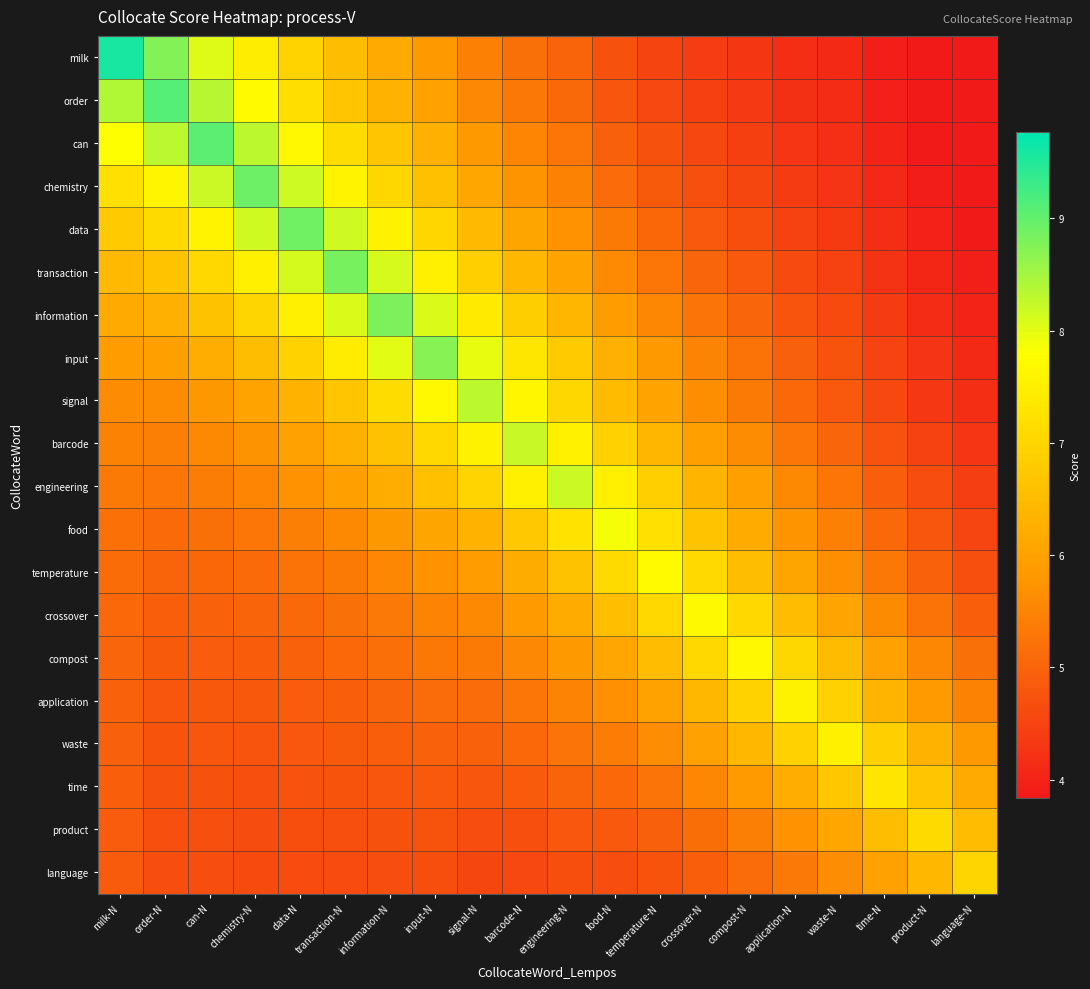

Reading left to right, what are all the values shown in this chart?

milk: milk-N=9.6	order-N=8.8	can-N=8.1	chemistry-N=7.4	data-N=6.9	transaction-N=6.5	information-N=6.2	input-N=5.8	signal-N=5.4	barcode-N=5.2	engineering-N=5.0	food-N=4.7	temperature-N=4.5	crossover-N=4.4	compost-N=4.3	application-N=4.2	waste-N=4.1	time-N=3.9	product-N=3.8	language-N=3.7
order: milk-N=8.4	order-N=9.1	can-N=8.4	chemistry-N=7.7	data-N=7.2	transaction-N=6.7	information-N=6.3	input-N=6.0	signal-N=5.6	barcode-N=5.3	engineering-N=5.1	food-N=4.8	temperature-N=4.6	crossover-N=4.4	compost-N=4.3	application-N=4.2	waste-N=4.1	time-N=4.0	product-N=3.8	language-N=3.7
can: milk-N=7.8	order-N=8.3	can-N=9.1	chemistry-N=8.3	data-N=7.7	transaction-N=7.1	information-N=6.7	input-N=6.3	signal-N=5.8	barcode-N=5.5	engineering-N=5.3	food-N=4.9	temperature-N=4.7	crossover-N=4.6	compost-N=4.4	application-N=4.3	waste-N=4.2	time-N=4.0	product-N=3.9	language-N=3.8
chemistry: milk-N=7.2	order-N=7.6	can-N=8.2	chemistry-N=8.9	data-N=8.2	transaction-N=7.6	information-N=7.0	input-N=6.6	signal-N=6.1	barcode-N=5.7	engineering-N=5.5	food-N=5.1	temperature-N=4.9	crossover-N=4.7	compost-N=4.5	application-N=4.4	waste-N=4.3	time-N=4.1	product-N=3.9	language-N=3.8
data: milk-N=6.8	order-N=7.1	can-N=7.6	chemistry-N=8.2	data-N=8.9	transaction-N=8.2	information-N=7.5	input-N=7.0	signal-N=6.5	barcode-N=6.1	engineering-N=5.7	food-N=5.3	temperature-N=5.0	crossover-N=4.8	compost-N=4.7	application-N=4.5	waste-N=4.4	time-N=4.2	product-N=4.0	language-N=3.9
transaction: milk-N=6.4	order-N=6.6	can-N=7.0	chemistry-N=7.5	data-N=8.1	transaction-N=8.8	information-N=8.1	input-N=7.5	signal-N=6.9	barcode-N=6.4	engineering-N=6.0	food-N=5.6	temperature-N=5.3	crossover-N=5.0	compost-N=4.8	application-N=4.6	waste-N=4.5	time-N=4.2	product-N=4.1	language-N=3.9
information: milk-N=6.2	order-N=6.3	can-N=6.6	chemistry-N=7.0	data-N=7.5	transaction-N=8.1	information-N=8.8	input-N=8.1	signal-N=7.4	barcode-N=6.8	engineering-N=6.4	food-N=5.9	temperature-N=5.5	crossover-N=5.2	compost-N=5.0	application-N=4.8	waste-N=4.6	time-N=4.4	product-N=4.2	language-N=4.0
input: milk-N=5.9	order-N=6.0	can-N=6.2	chemistry-N=6.5	data-N=6.9	transaction-N=7.4	information-N=8.0	input-N=8.7	signal-N=8.0	barcode-N=7.3	engineering-N=6.8	food-N=6.3	temperature-N=5.8	crossover-N=5.5	compost-N=5.2	application-N=4.9	waste-N=4.7	time-N=4.5	product-N=4.3	language-N=4.1
signal: milk-N=5.6	order-N=5.6	can-N=5.8	chemistry-N=6.0	data-N=6.3	transaction-N=6.7	information-N=7.1	input-N=7.7	signal-N=8.3	barcode-N=7.6	engineering-N=7.0	food-N=6.5	temperature-N=6.0	crossover-N=5.7	compost-N=5.4	application-N=5.1	waste-N=4.8	time-N=4.6	product-N=4.3	language-N=4.2
barcode: milk-N=5.5	order-N=5.4	can-N=5.6	chemistry-N=5.7	data-N=6.0	transaction-N=6.3	information-N=6.6	input-N=7.0	signal-N=7.5	barcode-N=8.2	engineering-N=7.5	food-N=6.9	temperature-N=6.4	crossover-N=6.0	compost-N=5.6	application-N=5.3	waste-N=5.0	time-N=4.7	product-N=4.5	language-N=4.3
engineering: milk-N=5.4	order-N=5.3	can-N=5.4	chemistry-N=5.5	data-N=5.7	transaction-N=6.0	information-N=6.2	input-N=6.6	signal-N=7.0	barcode-N=7.5	engineering-N=8.2	food-N=7.5	temperature-N=6.9	crossover-N=6.4	compost-N=6.0	application-N=5.6	waste-N=5.3	time-N=4.9	product-N=4.6	language-N=4.4
food: milk-N=5.2	order-N=5.1	can-N=5.2	chemistry-N=5.3	data-N=5.4	transaction-N=5.6	information-N=5.8	input-N=6.1	signal-N=6.3	barcode-N=6.7	engineering-N=7.2	food-N=7.9	temperature-N=7.2	crossover-N=6.6	compost-N=6.2	application-N=5.8	waste-N=5.4	time-N=5.1	product-N=4.8	language-N=4.5
temperature: milk-N=5.1	order-N=5.0	can-N=5.1	chemistry-N=5.1	data-N=5.2	transaction-N=5.4	information-N=5.5	input-N=5.7	signal-N=5.9	barcode-N=6.2	engineering-N=6.6	food-N=7.1	temperature-N=7.7	crossover-N=7.1	compost-N=6.5	application-N=6.1	waste-N=5.7	time-N=5.3	product-N=5.0	language-N=4.7
crossover: milk-N=5.1	order-N=4.9	can-N=5.0	chemistry-N=5.0	data-N=5.1	transaction-N=5.2	information-N=5.3	input-N=5.5	signal-N=5.6	barcode-N=5.8	engineering-N=6.2	food-N=6.5	temperature-N=7.0	crossover-N=7.7	compost-N=7.0	application-N=6.5	waste-N=6.0	time-N=5.6	product-N=5.2	language-N=4.9
compost: milk-N=5.0	order-N=4.9	can-N=4.9	chemistry-N=4.9	data-N=5.0	transaction-N=5.1	information-N=5.2	input-N=5.3	signal-N=5.3	barcode-N=5.6	engineering-N=5.8	food-N=6.1	temperature-N=6.5	crossover-N=7.0	compost-N=7.7	application-N=7.0	waste-N=6.5	time-N=6.0	product-N=5.6	language-N=5.2
application: milk-N=5.0	order-N=4.8	can-N=4.8	chemistry-N=4.8	data-N=4.9	transaction-N=4.9	information-N=5.0	input-N=5.1	signal-N=5.1	barcode-N=5.3	engineering-N=5.5	food-N=5.7	temperature-N=6.0	crossover-N=6.4	compost-N=6.9	application-N=7.5	waste-N=6.9	time-N=6.4	product-N=5.9	language-N=5.5
waste: milk-N=4.9	order-N=4.8	can-N=4.8	chemistry-N=4.8	data-N=4.8	transaction-N=4.8	information-N=4.9	input-N=5.0	signal-N=5.0	barcode-N=5.1	engineering-N=5.3	food-N=5.4	temperature-N=5.6	crossover-N=6.0	compost-N=6.4	application-N=6.9	waste-N=7.5	time-N=6.9	product-N=6.3	language-N=5.8
time: milk-N=4.9	order-N=4.7	can-N=4.7	chemistry-N=4.7	data-N=4.7	transaction-N=4.8	information-N=4.8	input-N=4.8	signal-N=4.8	barcode-N=4.9	engineering-N=5.0	food-N=5.1	temperature-N=5.3	crossover-N=5.5	compost-N=5.9	application-N=6.2	waste-N=6.7	time-N=7.3	product-N=6.7	language-N=6.1
product: milk-N=4.9	order-N=4.7	can-N=4.7	chemistry-N=4.6	data-N=4.7	transaction-N=4.7	information-N=4.7	input-N=4.7	signal-N=4.6	barcode-N=4.7	engineering-N=4.8	food-N=4.8	temperature-N=5.0	crossover-N=5.2	compost-N=5.4	application-N=5.7	waste-N=6.1	time-N=6.5	product-N=7.1	language-N=6.5
language: milk-N=4.9	order-N=4.6	can-N=4.6	chemistry-N=4.6	data-N=4.6	transaction-N=4.6	information-N=4.6	input-N=4.7	signal-N=4.5	barcode-N=4.6	engineering-N=4.7	food-N=4.7	temperature-N=4.7	crossover-N=4.9	compost-N=5.1	application-N=5.3	waste-N=5.6	time-N=6.0	product-N=6.4	language-N=7.0